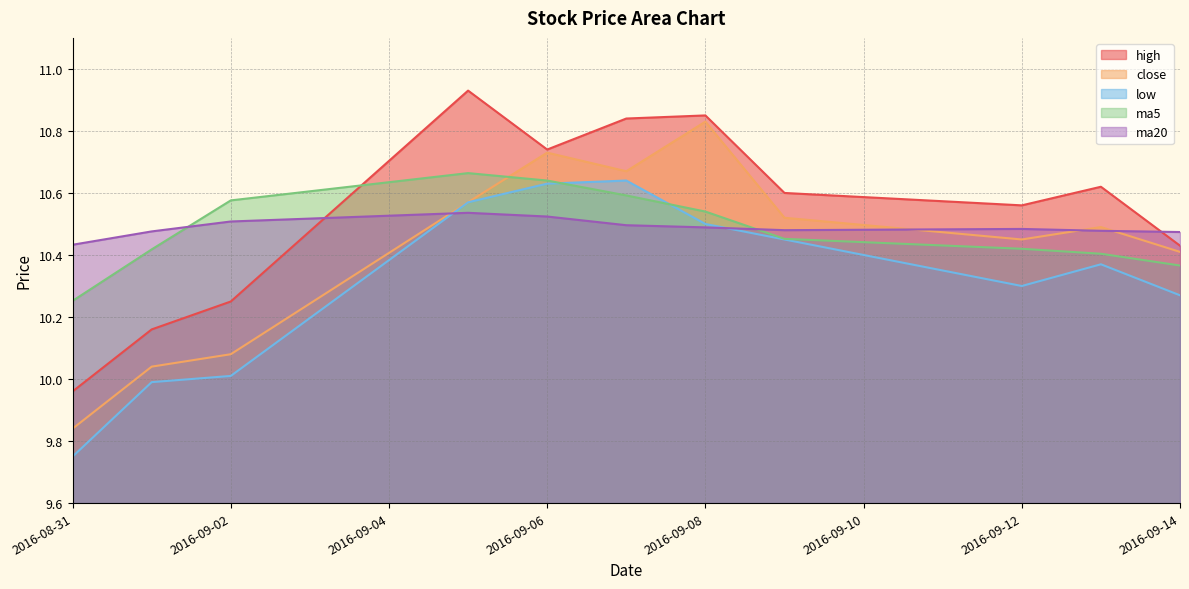

Which series has the largest total across all categories?

high